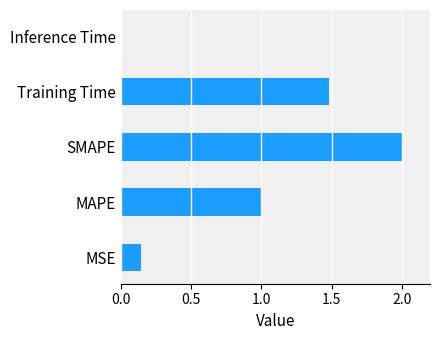

Read the value at Training Time.

1.5